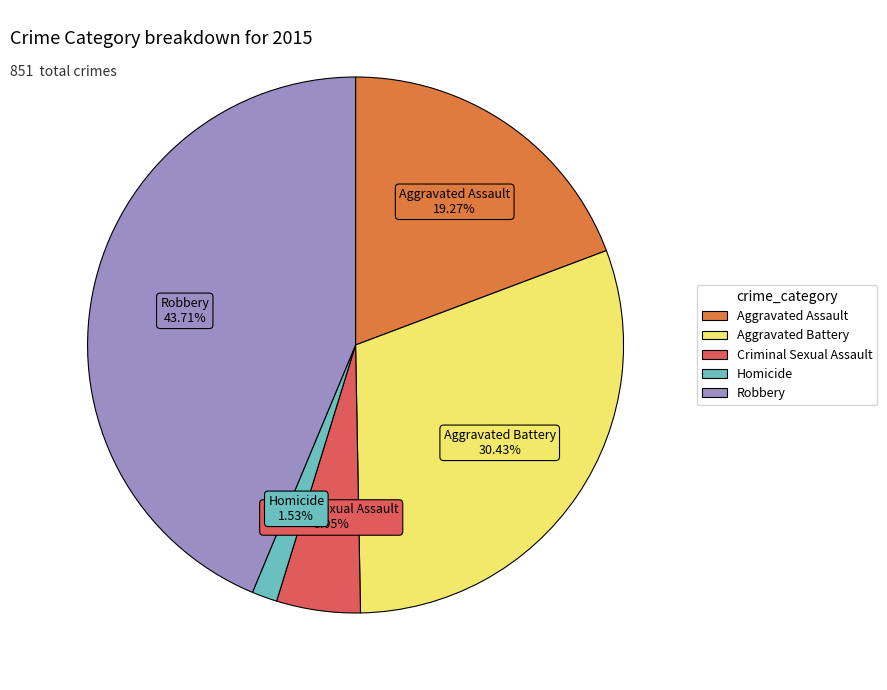

Rank the categories by value from lowest to highest.

Homicide, Criminal Sexual Assault, Aggravated Assault, Aggravated Battery, Robbery